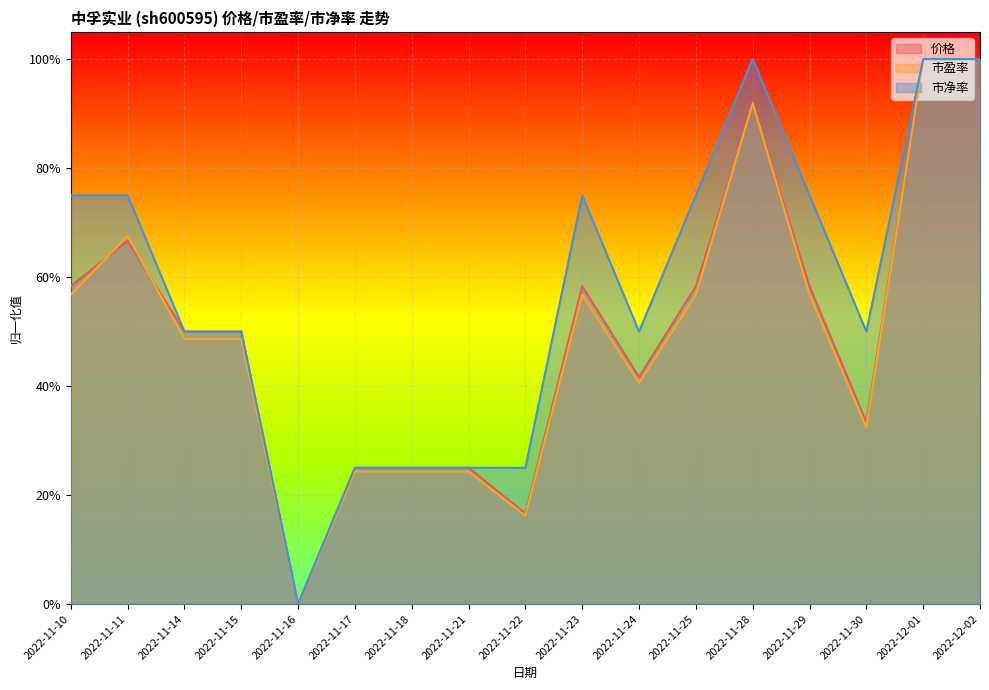

Which has a higher value, 2022-11-14 or 2022-11-25?

2022-11-25